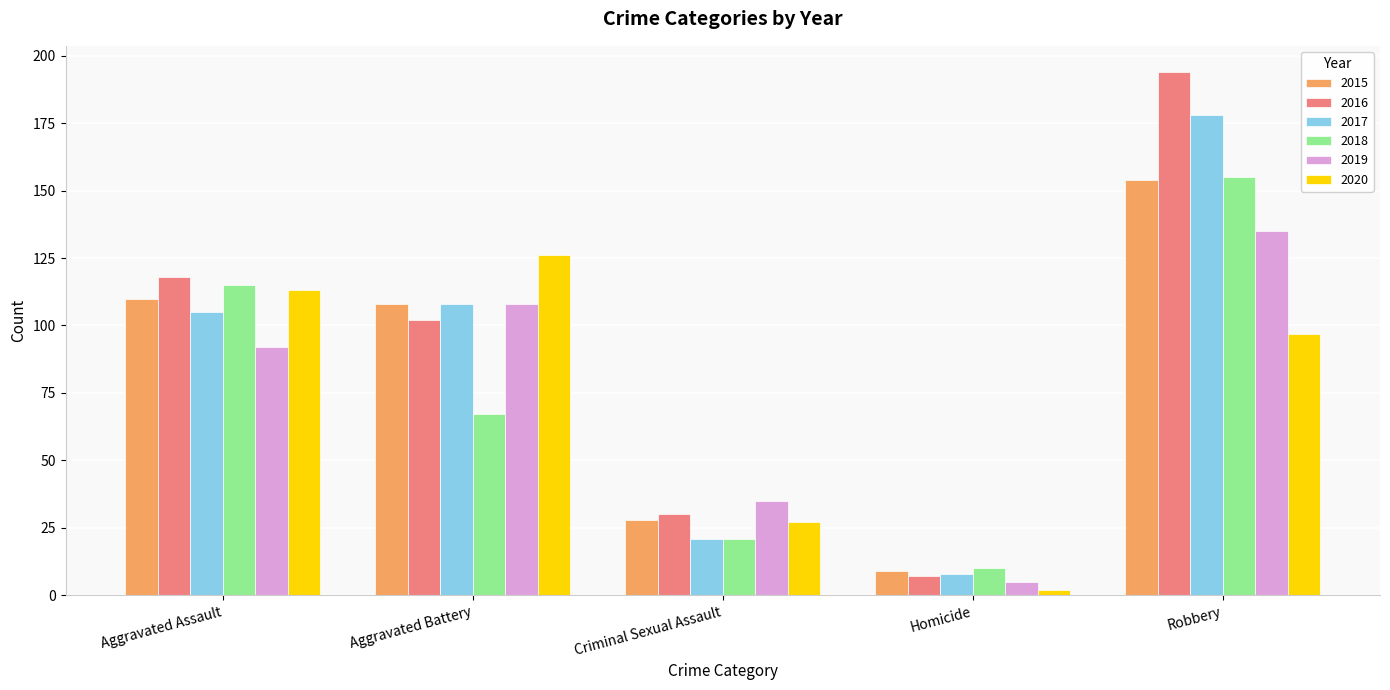

The value of 2016 at Homicide is 7. True or false?

True